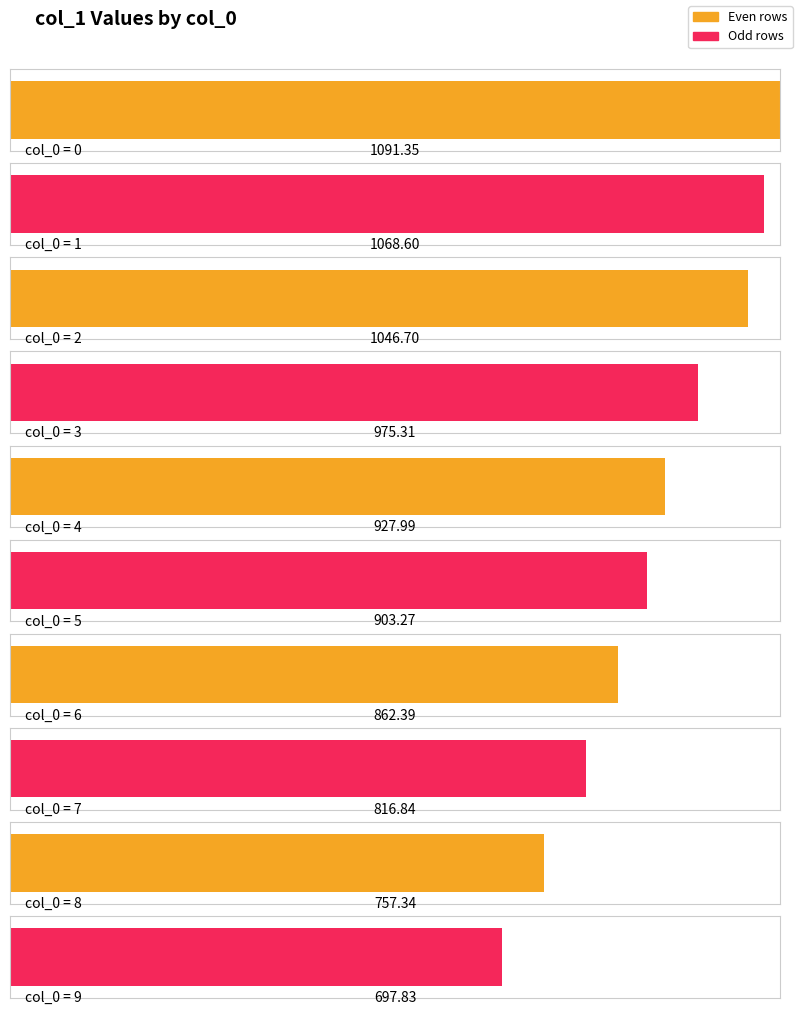

At which label is the value closest to 894?

5